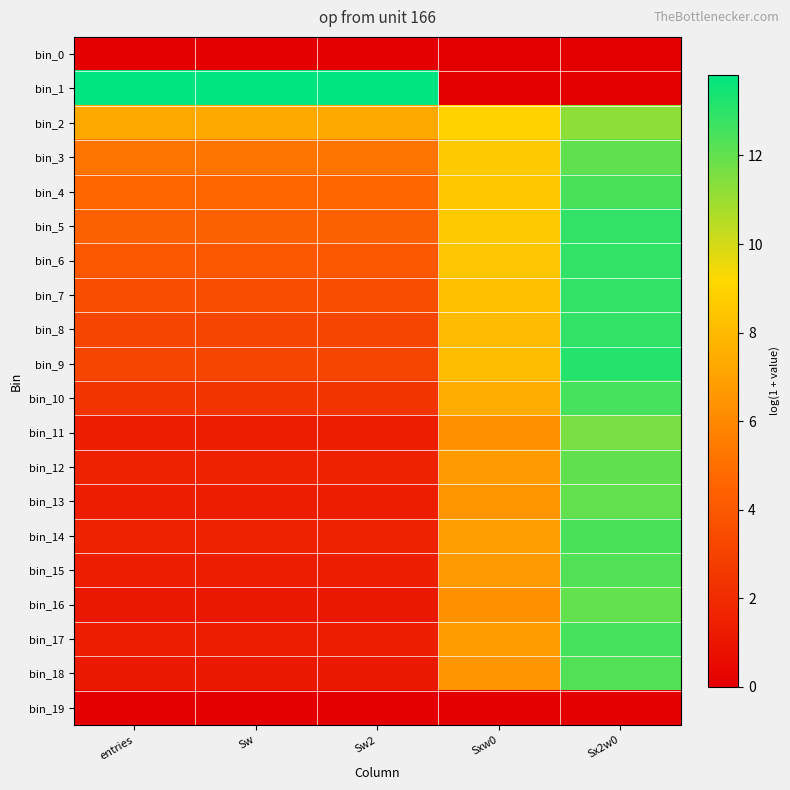

Which series has the largest range (max minus min)?

bin_1